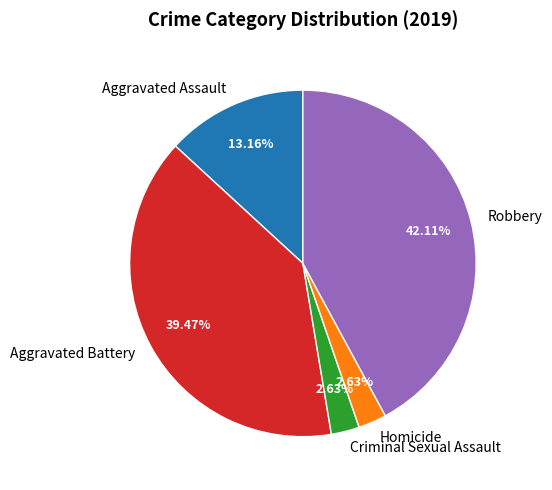

To the nearest percent, what portion does Homicide represent?

3%